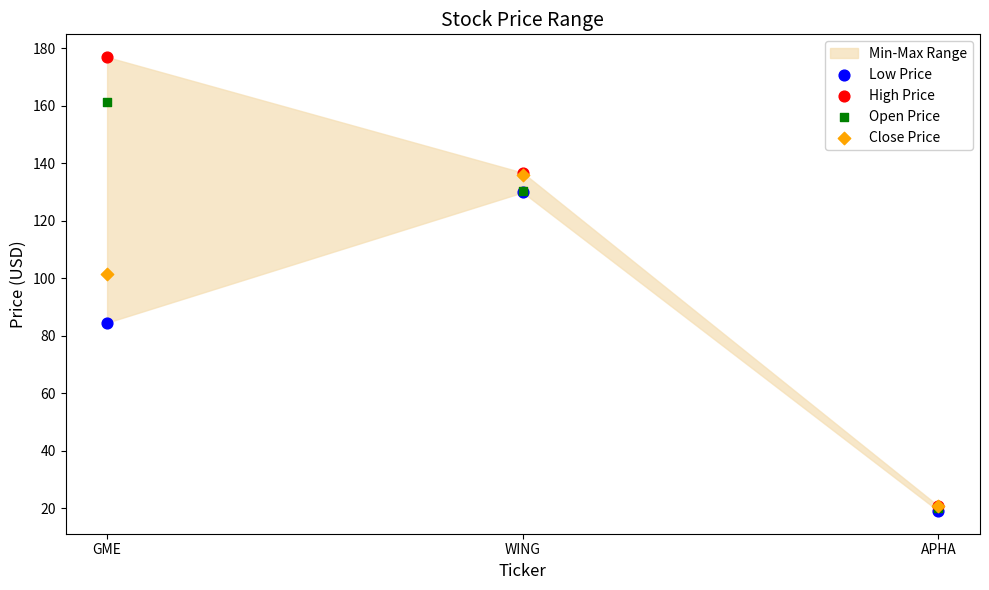

Which series reaches the maximum Y coordinate?

High Price